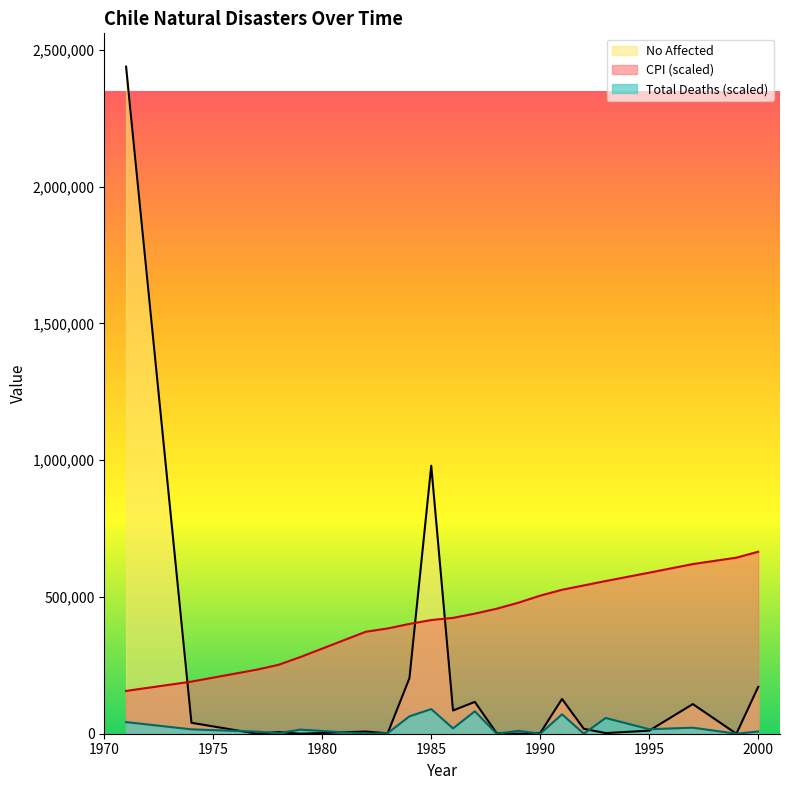

The No Affected series shows 88854.8 at 1991. True or false?

False